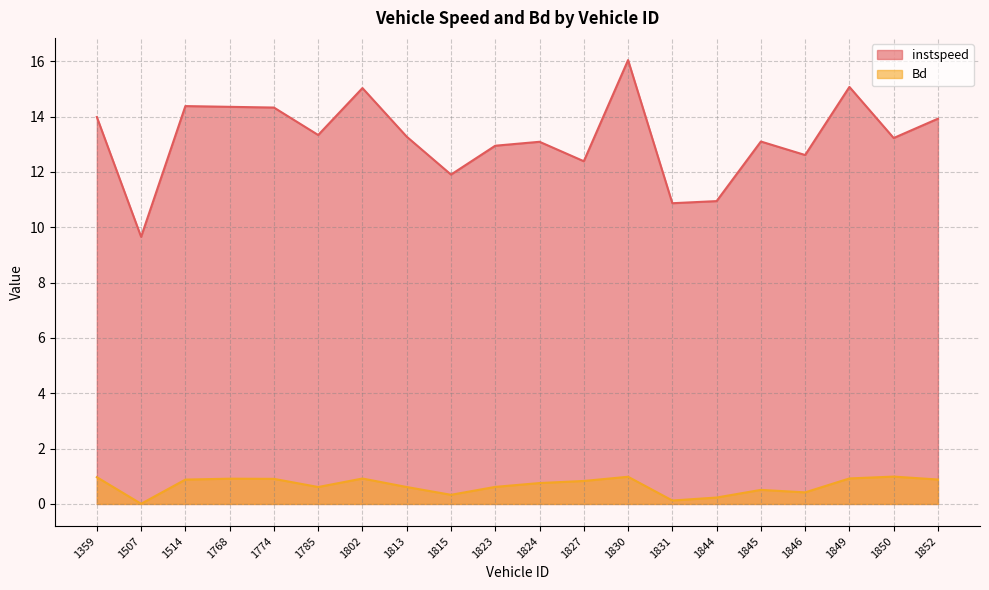

What is the total value across all series at 1845?

13.6